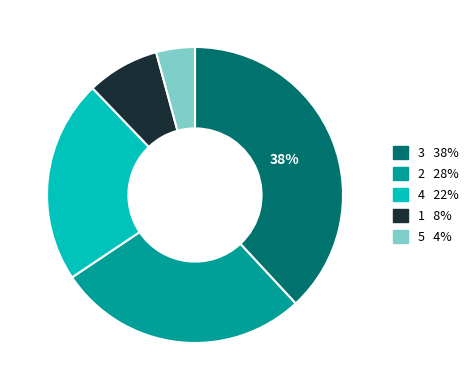

How many slices are in this pie chart?

5